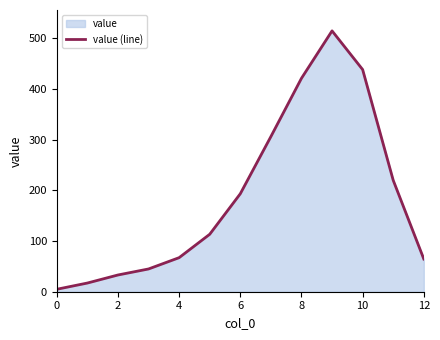

What is the difference between the maximum and minimum values?

509.3